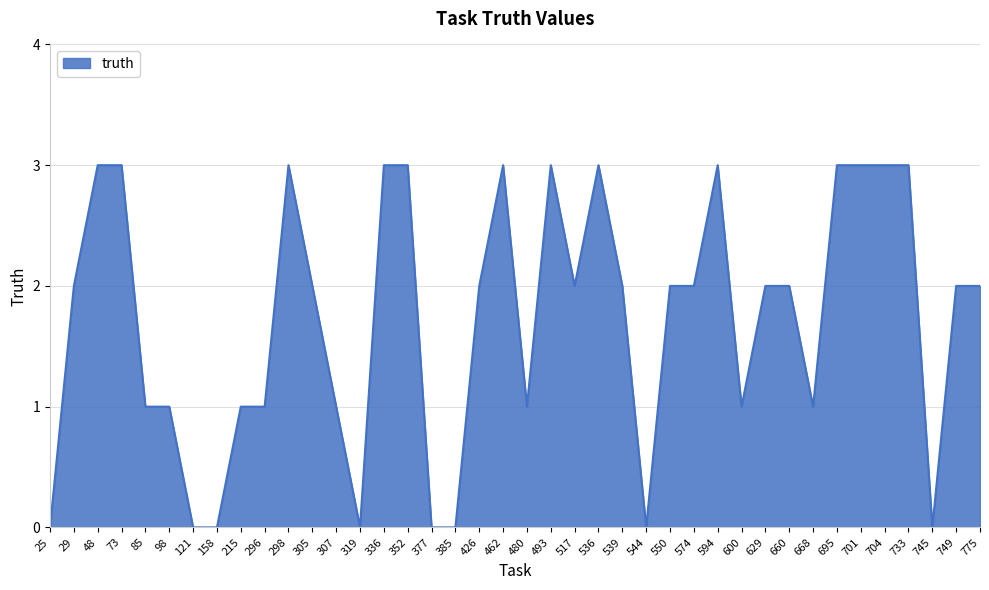

The value at 480 is 1. True or false?

True